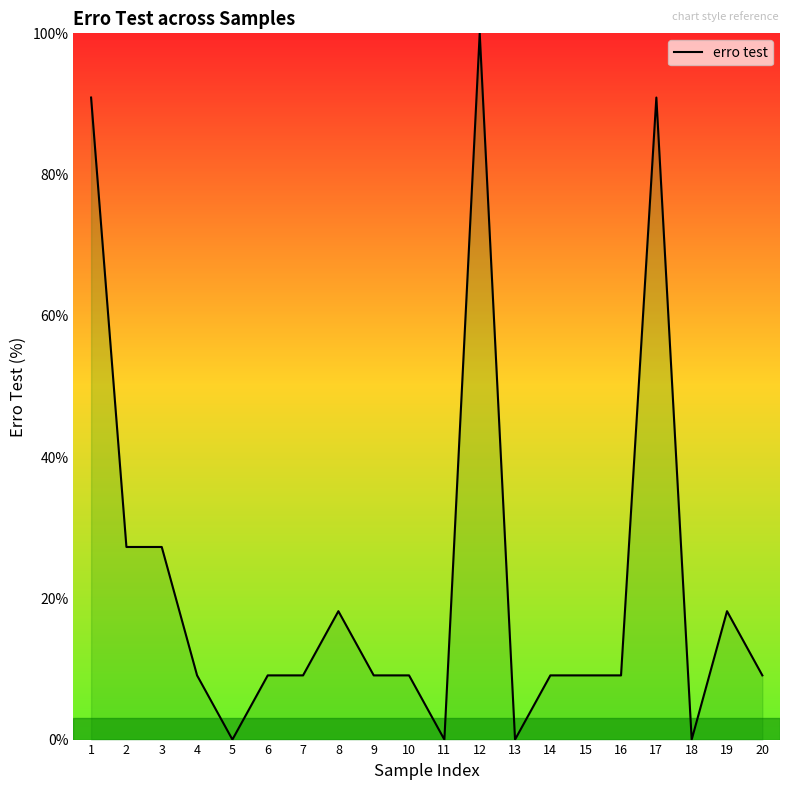

Count the number of categories in the chart.

20